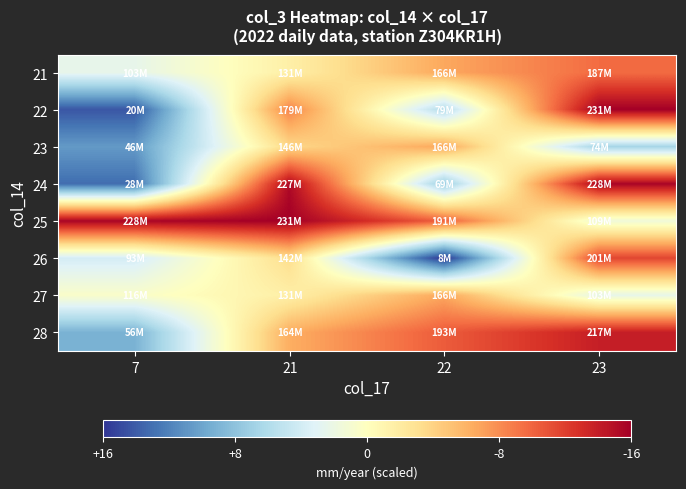

Reading left to right, what are all the values shown in this chart?

21: 7=-2.4	21=1.6	22=6.6	23=9.6
22: 7=-14.3	21=8.4	22=-5.9	23=16.0
23: 7=-10.7	21=3.7	22=6.7	23=-6.6
24: 7=-13.1	21=15.3	22=-7.3	23=15.6
25: 7=15.6	21=16.0	22=10.2	23=-1.5
26: 7=-3.9	21=3.2	22=-16.0	23=11.6
27: 7=-0.6	21=1.6	22=6.6	23=-2.4
28: 7=-9.1	21=6.3	22=10.5	23=13.9